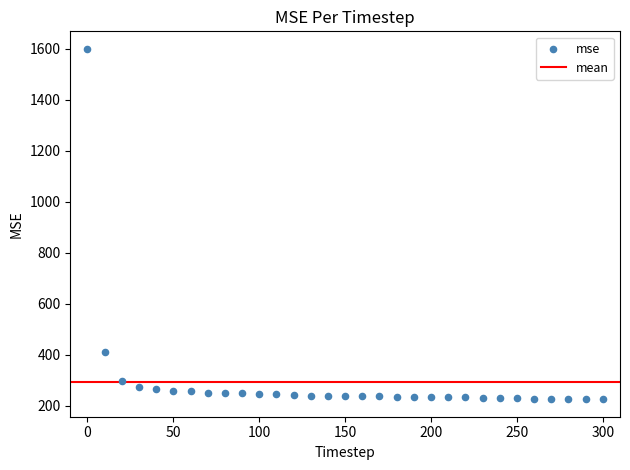

What Y value in the scatter plot is closest to 912?

410.2